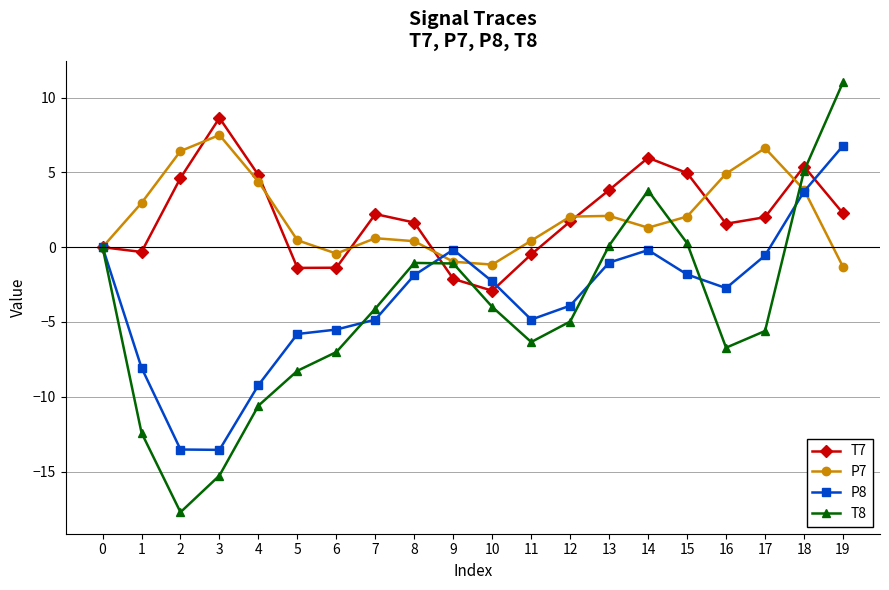

Where is the first local minimum for T7?

1